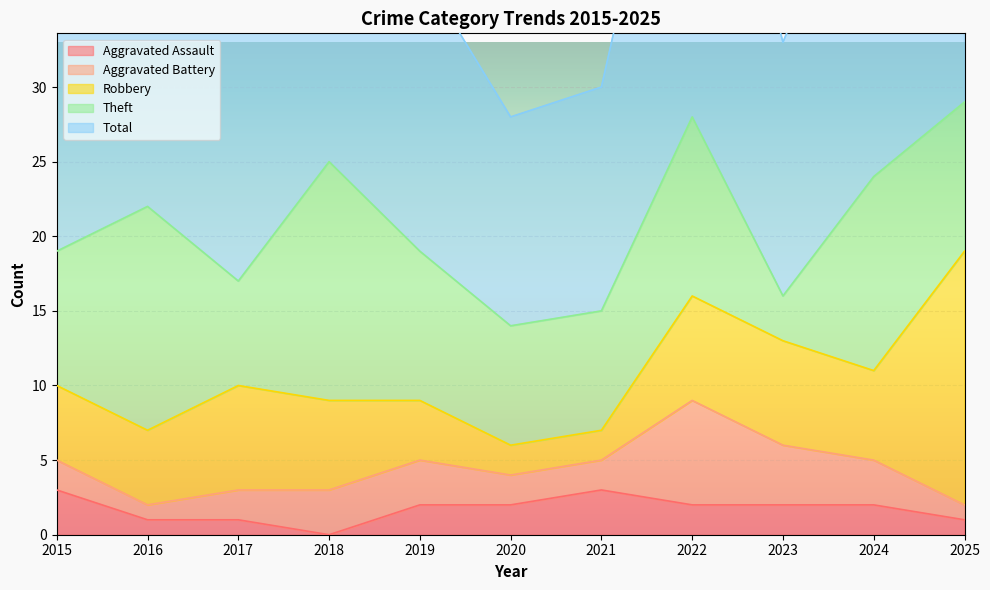

True or false: Total and Aggravated Battery intersect in this chart.

False